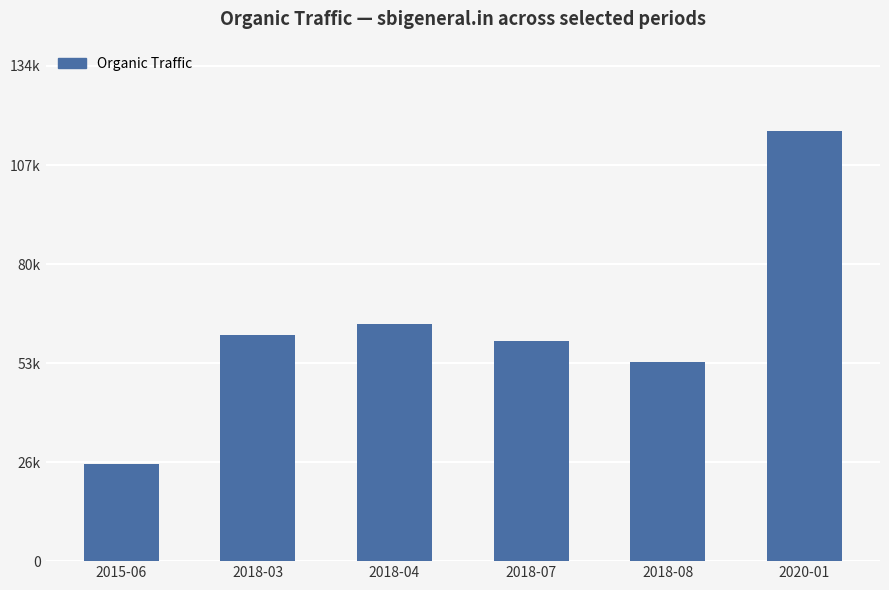

What is the minimum value shown in the chart?

26451